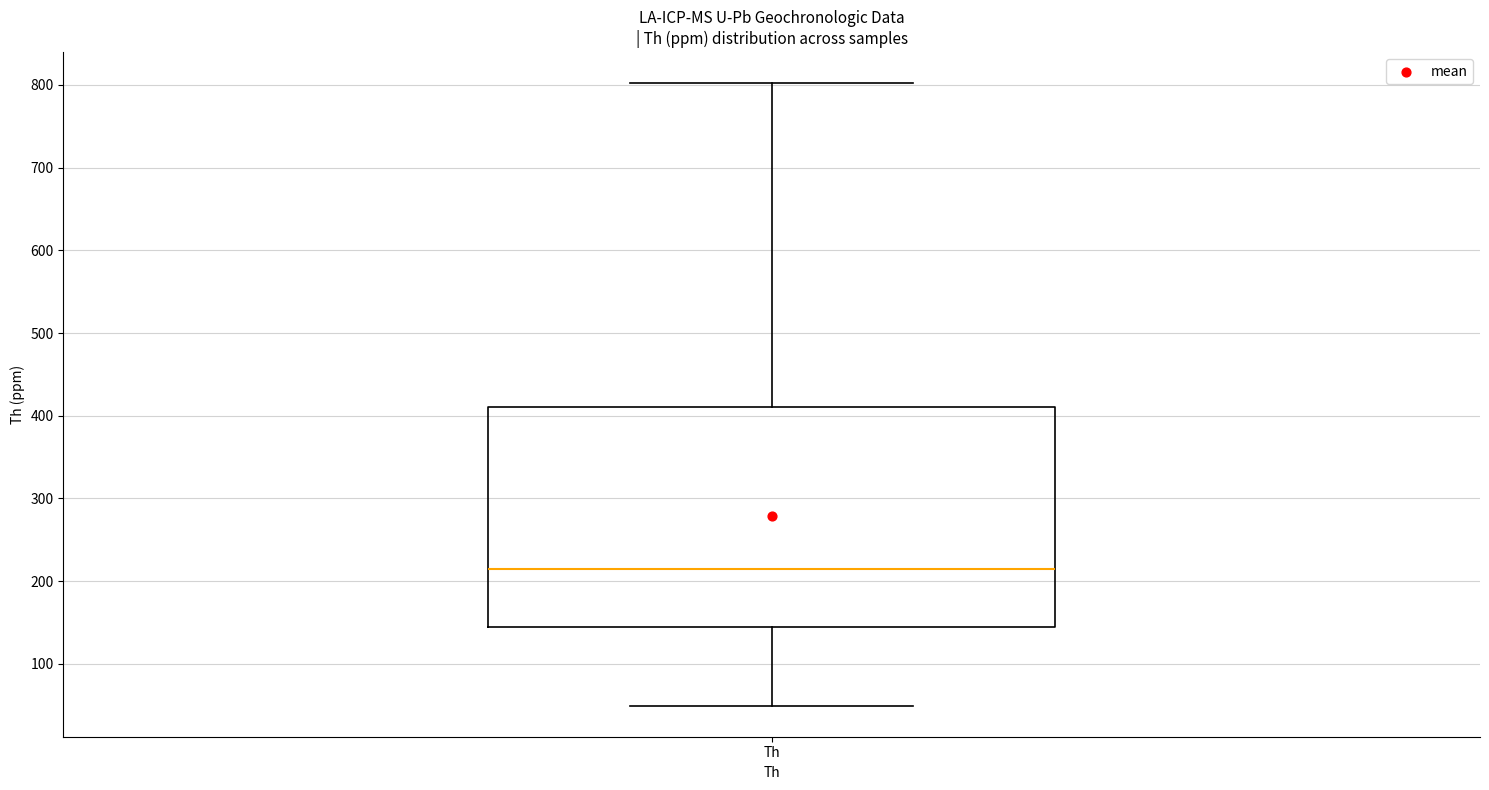

Transcribe this box plot: give where the median line is, the range the box spans, and where the two whiskers end, as read against the y-axis. The values are not printed on the chart, so give them approximately, as read against the axis.

median 210, box 140 to 410, whiskers 50 to 800